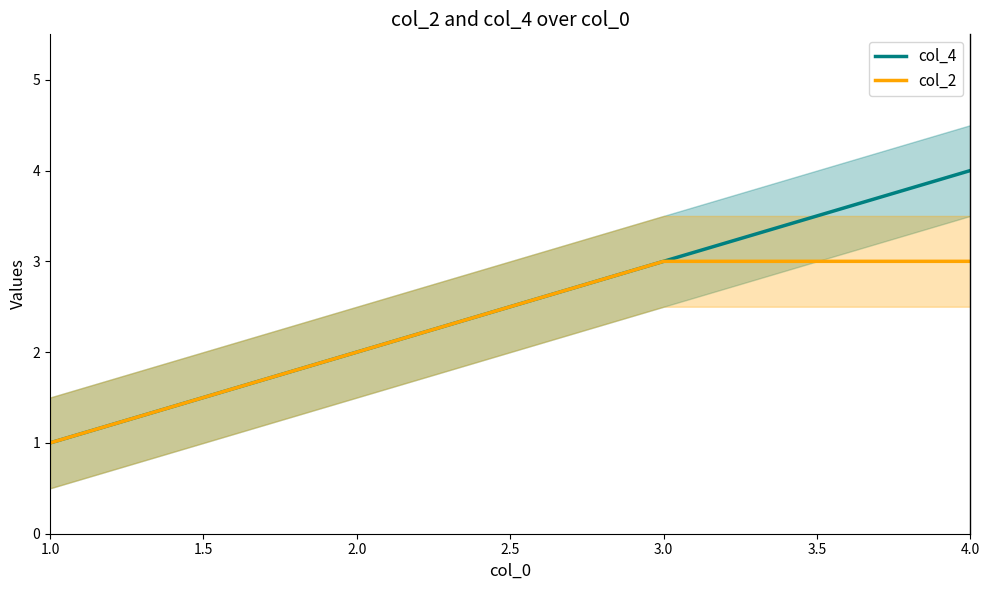

What value does the col_4 series have at 2.0?

2